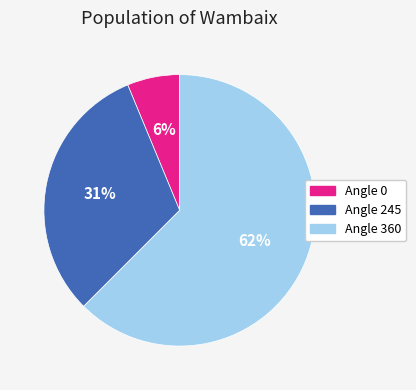

Between Angle 245 and Angle 0, which is larger?

Angle 245